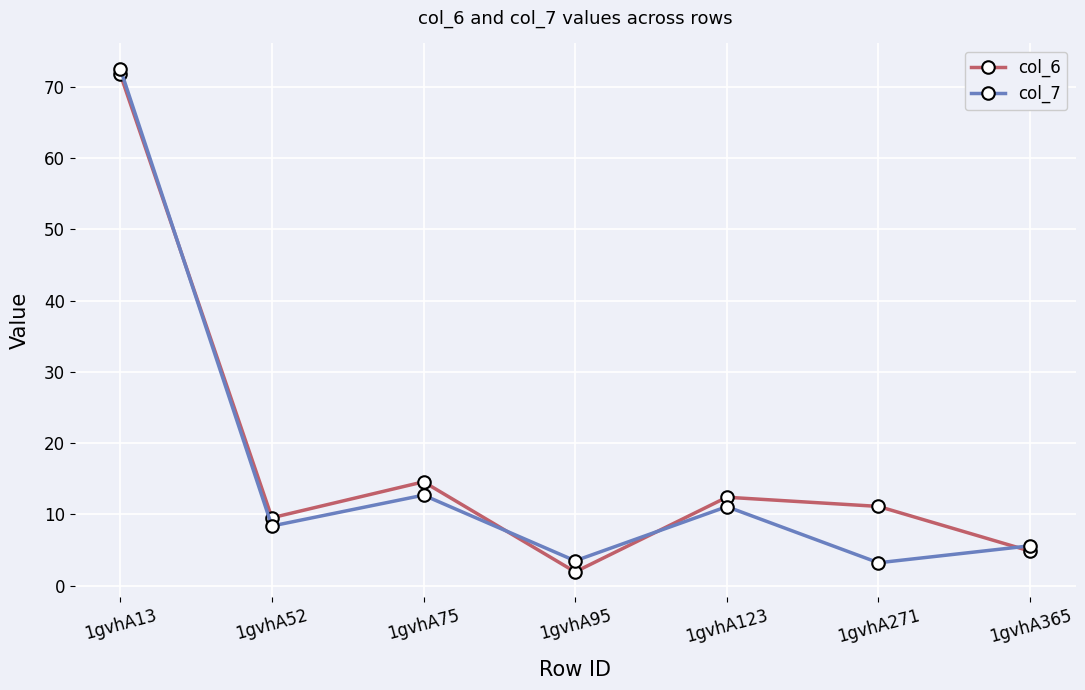

What is the total value across all series at 1gvhA365?

10.4